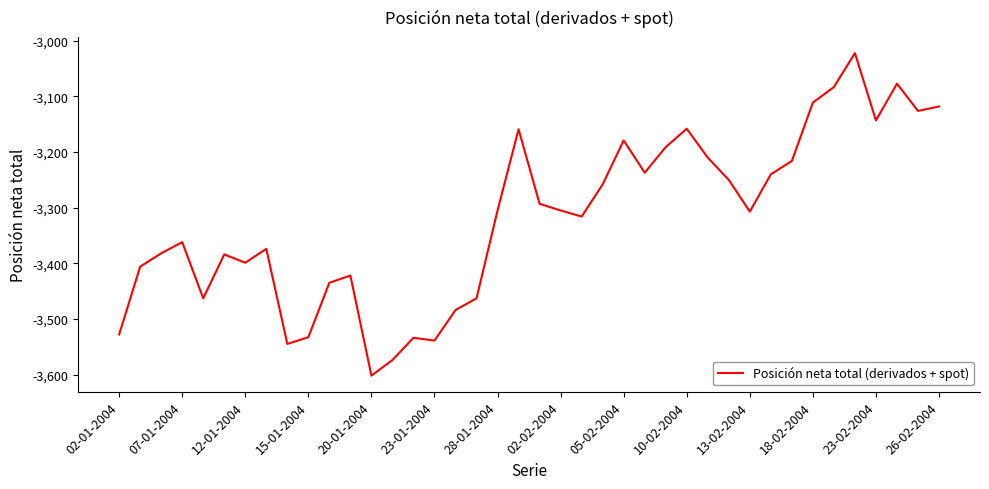

What is the difference between the maximum and minimum values?

580